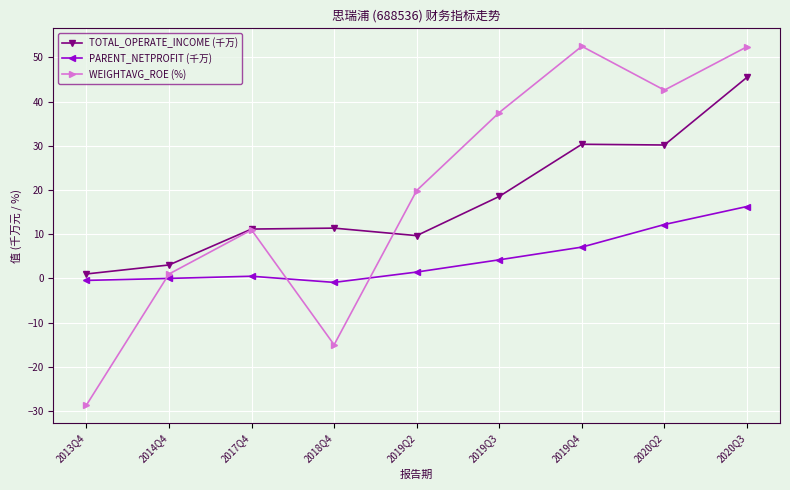

The PARENT_NETPROFIT (千万) series shows 12.2 at 2020Q2. True or false?

True